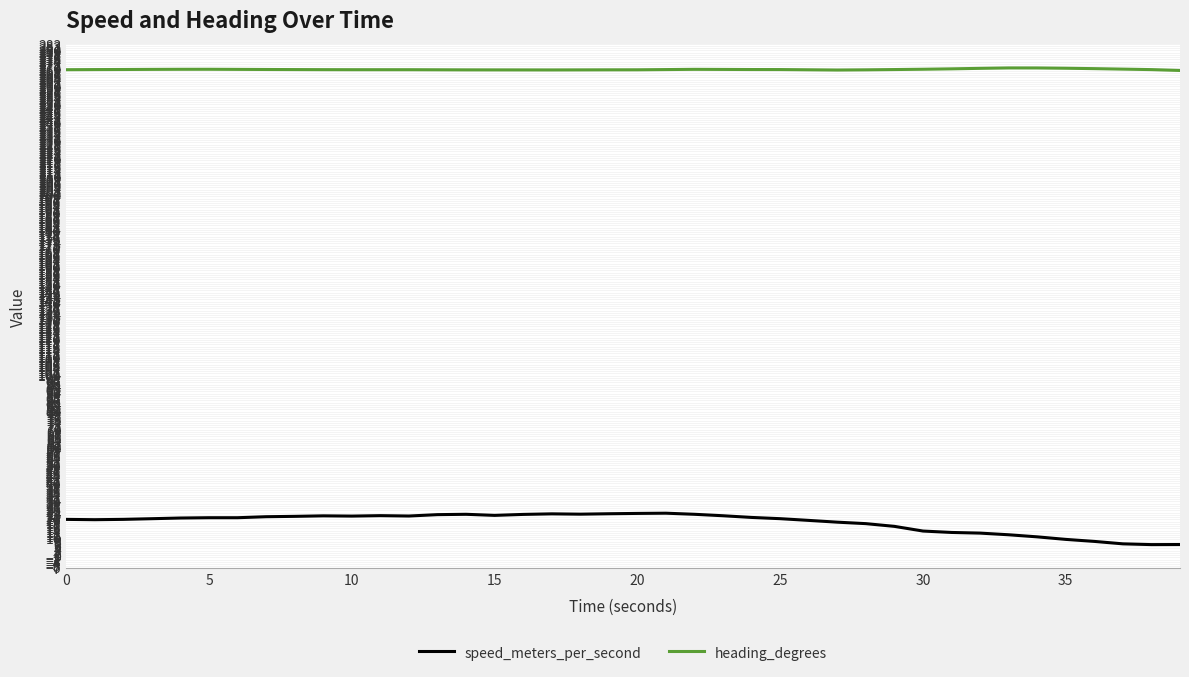

Which series has the largest total across all categories?

heading_degrees